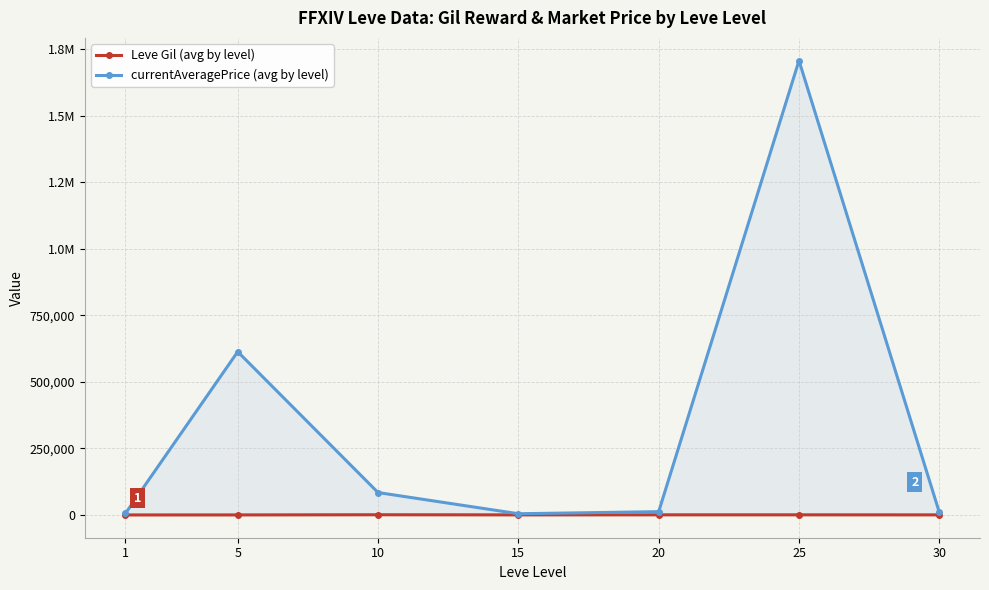

What is the difference between the Leve Gil (avg by level) values at 20 and 1?

429.0